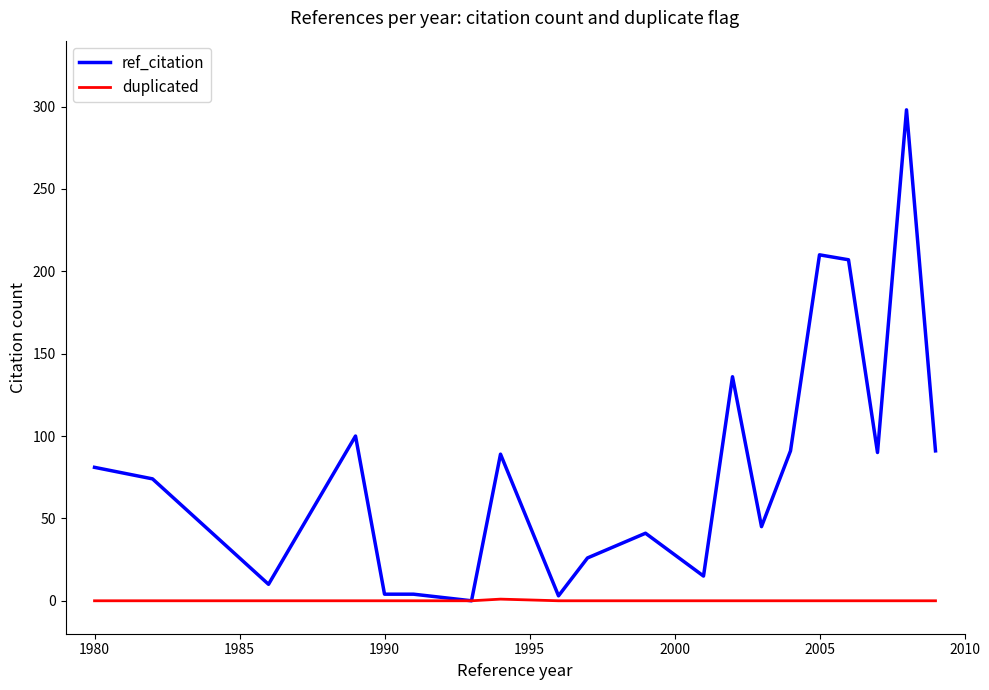

Which series has the widest spread of values?

ref_citation